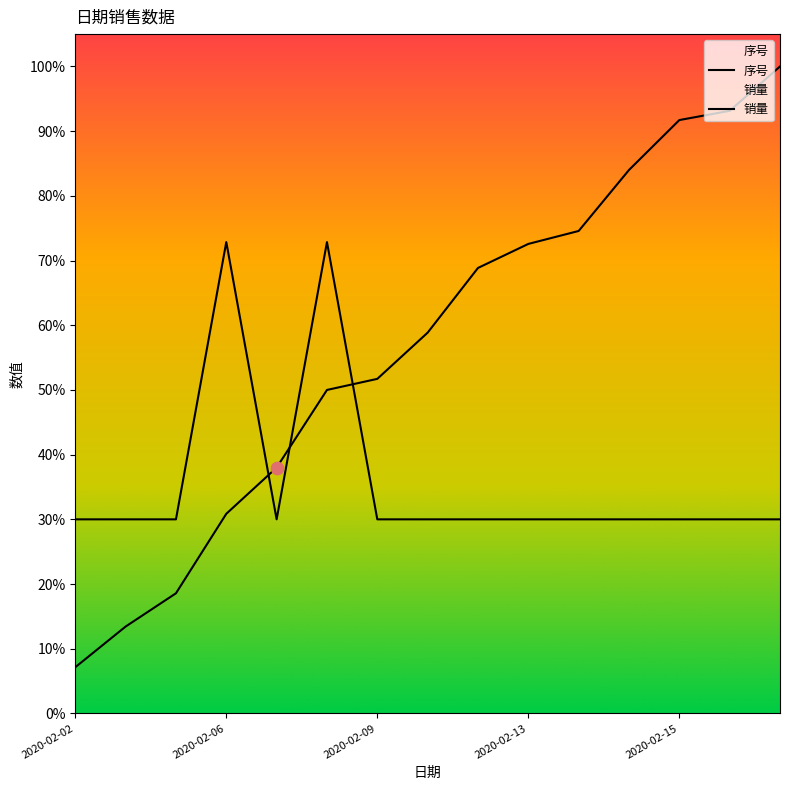

At which category is the sum across all series the highest?

2020-02-16